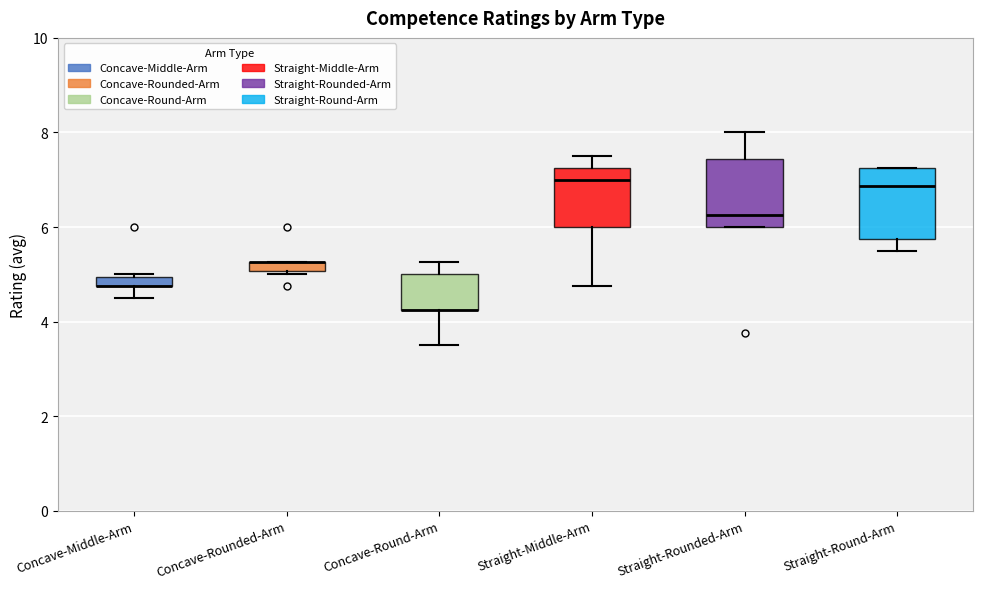

Where is the lower edge of the box for Straight-Rounded-Arm on the y-axis? The values are not printed on the chart, so give them approximately, as read against the axis.

6.0